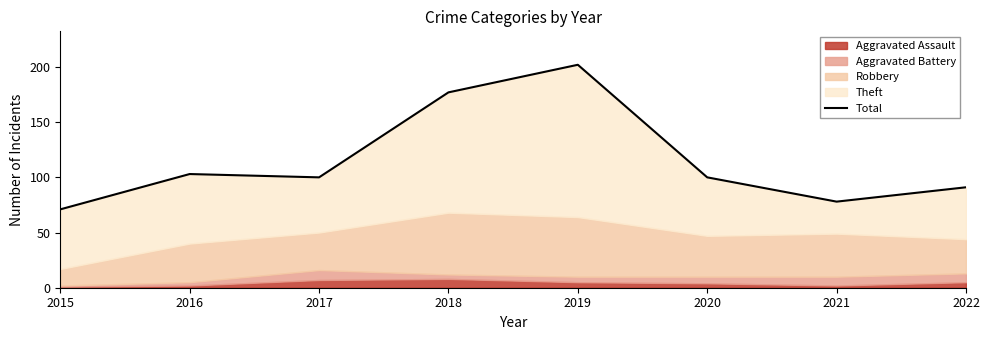

At which label does the data first exceed 100?

2016